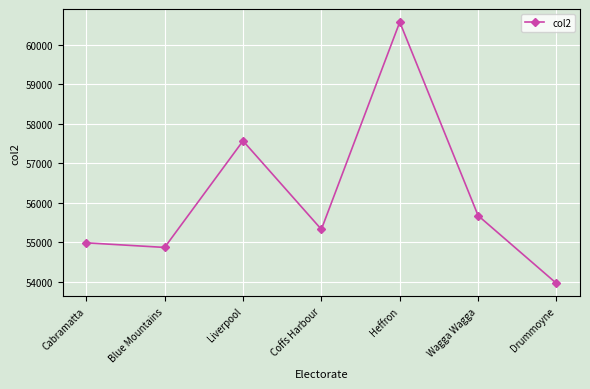

How many values are below 55330?

3